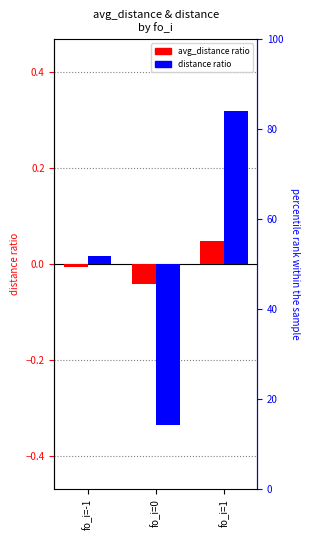

At which category is the sum across all series the highest?

fo_i=1